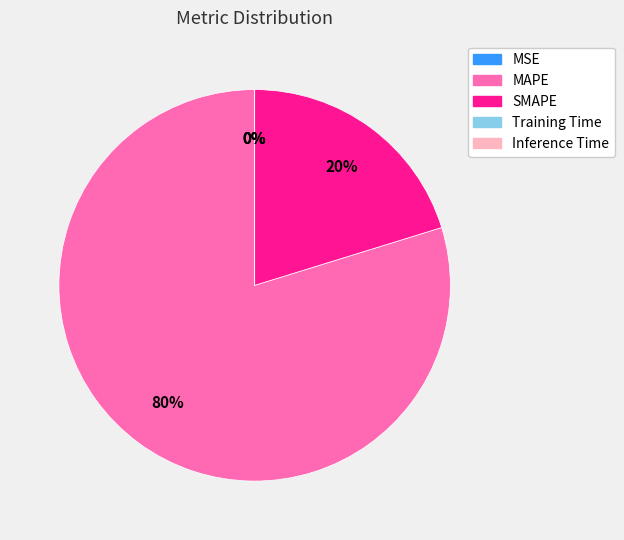

To the nearest percent, what portion does MAPE represent?

80%